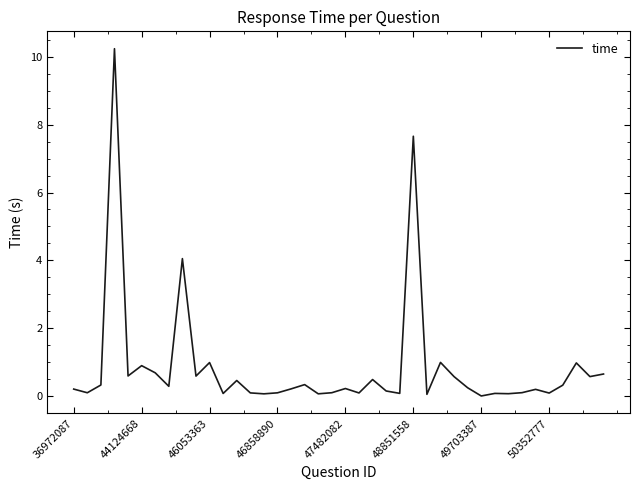

What is the difference between the maximum and minimum values?

10.2